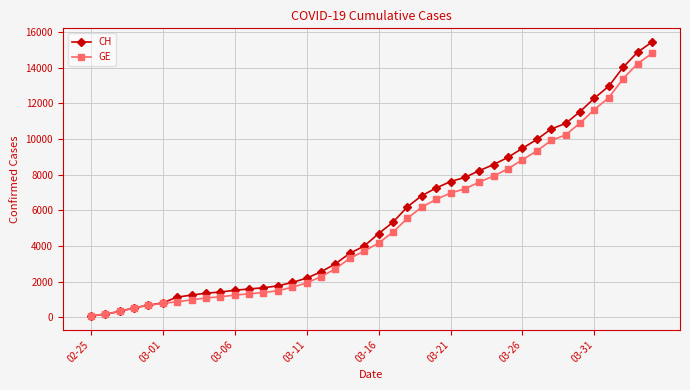

What is the greatest value displayed?

15433